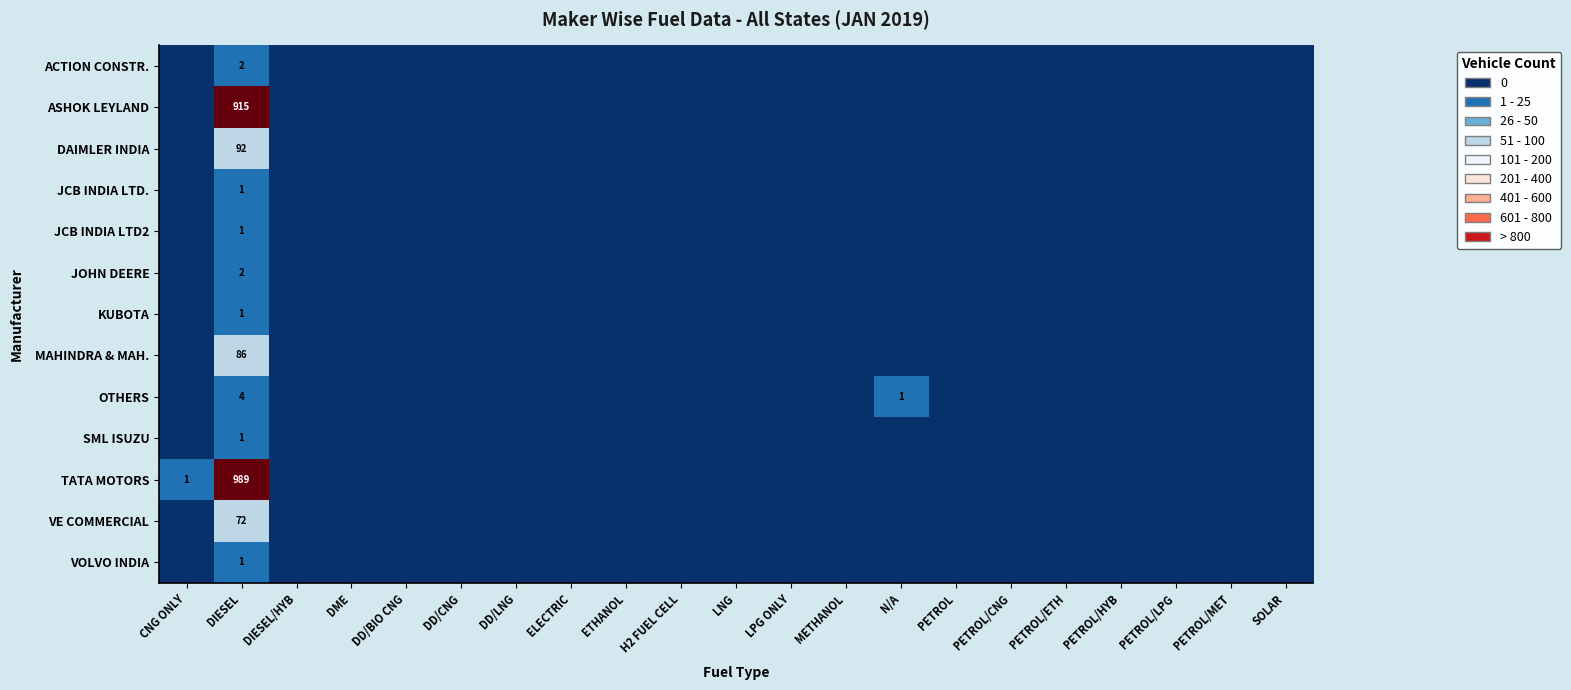

Is it true that DAIMLER INDIA equals 0 at PETROL/ETH?

True